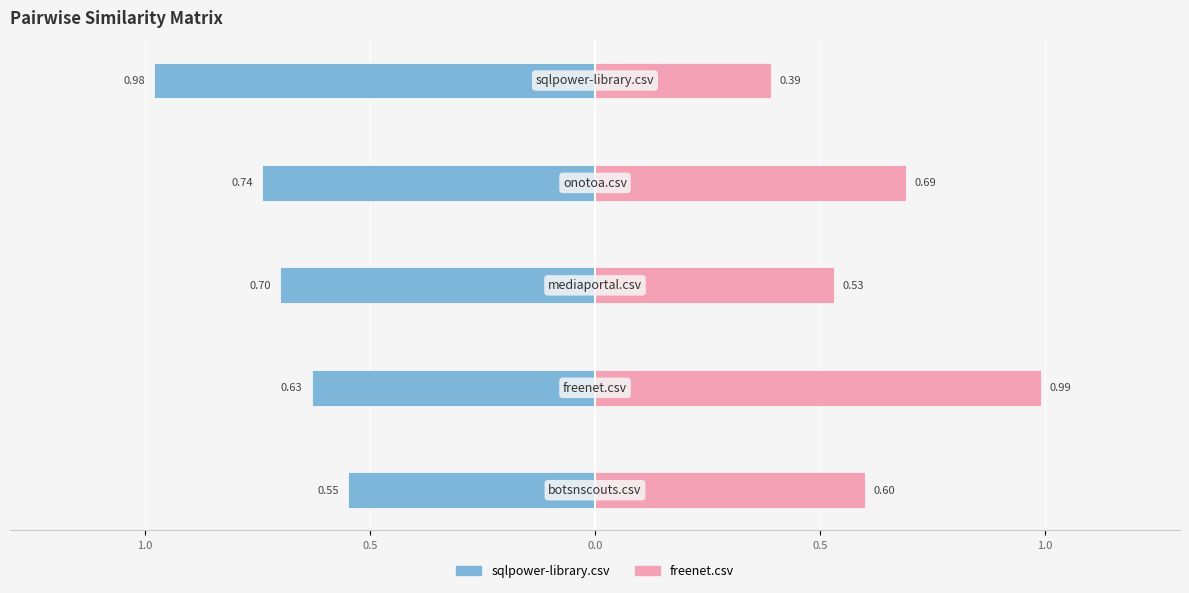

Reading left to right, list all the values displayed in this chart.

sqlpower-library.csv: -0.6	-0.6	-0.7	-0.7	-1.0
freenet.csv: 0.6	1.0	0.5	0.7	0.4